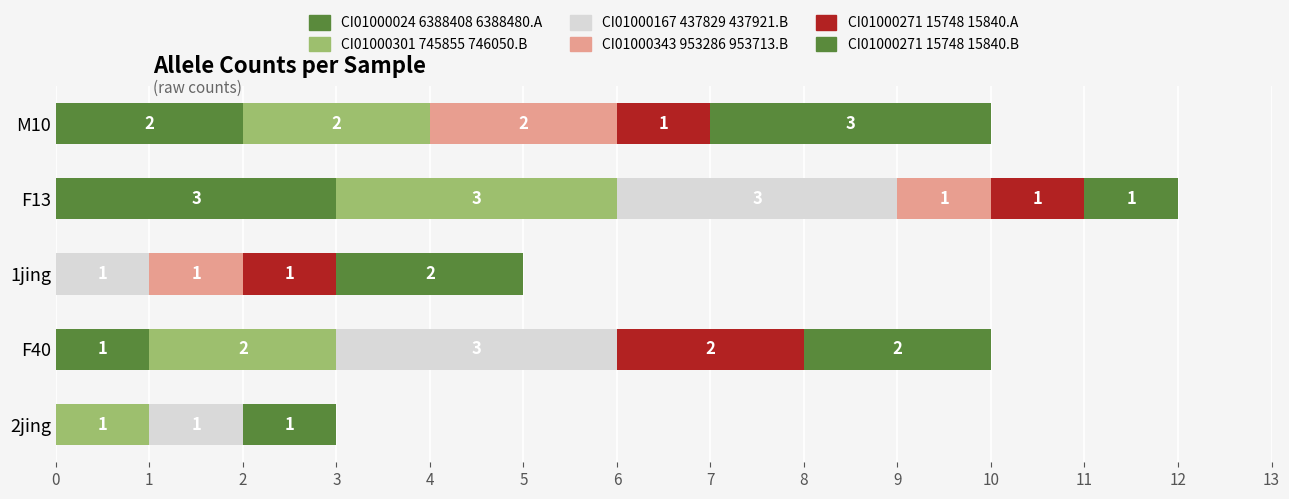

How many distinct data groups are displayed?

6